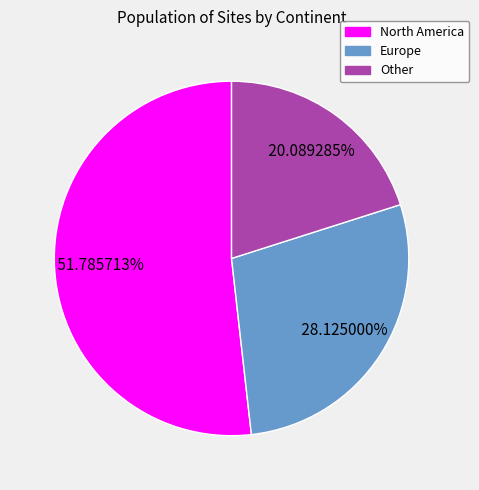

Which slice is the largest?

North America